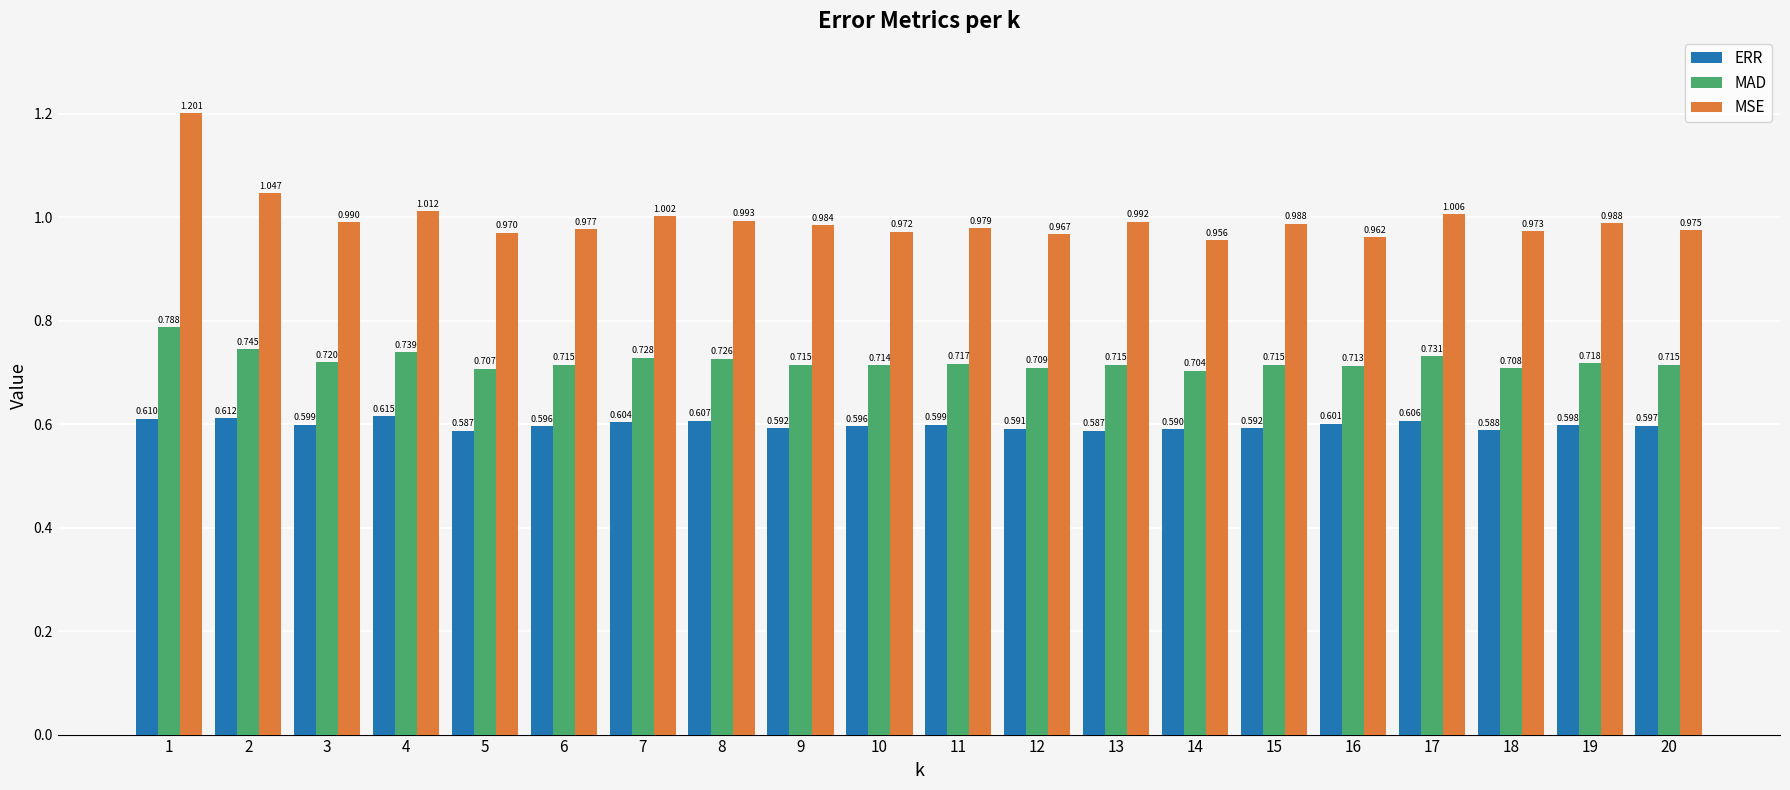

At 2, list the series in order from largest to smallest.

MSE, MAD, ERR